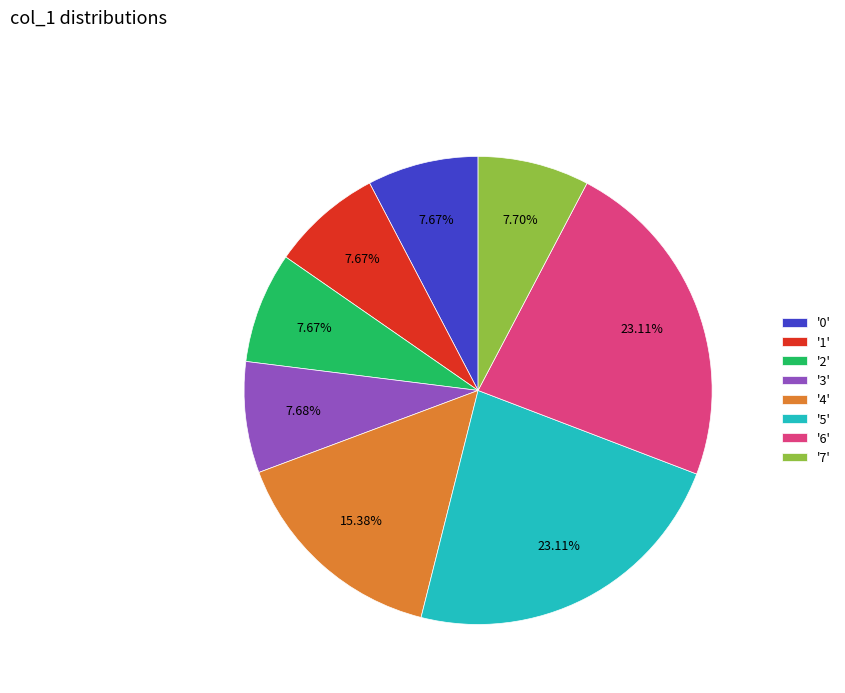

Does any single category account for the majority?

No